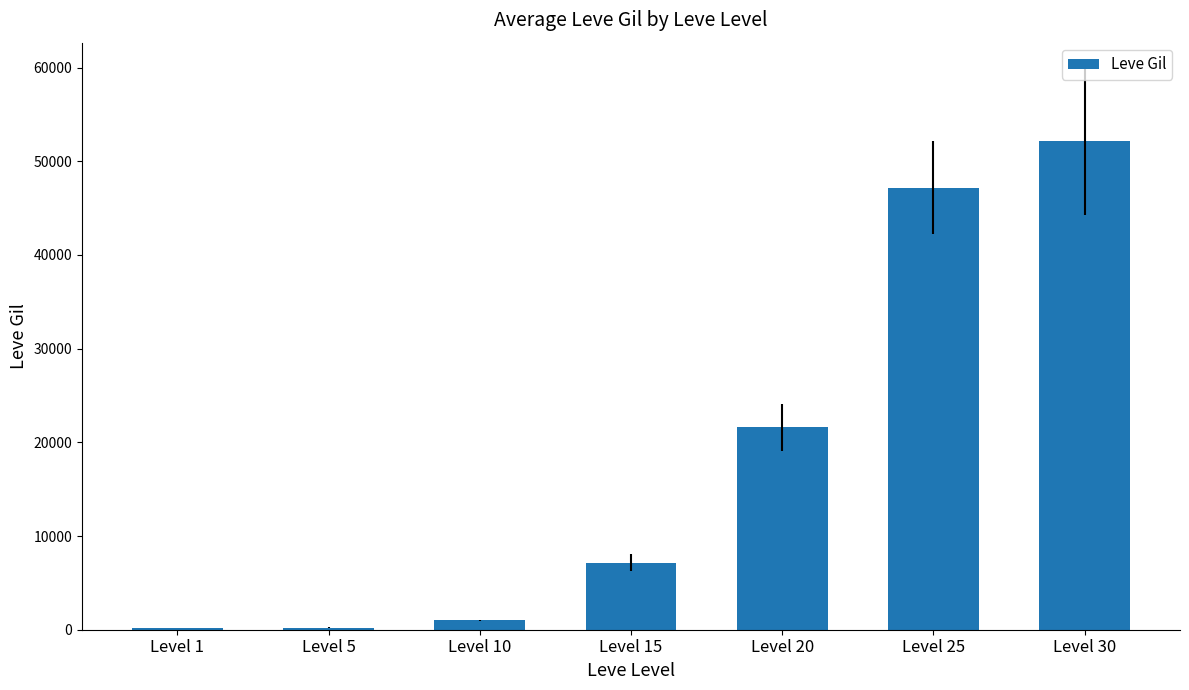

At which category does the chart reach its peak across all series?

Level 30